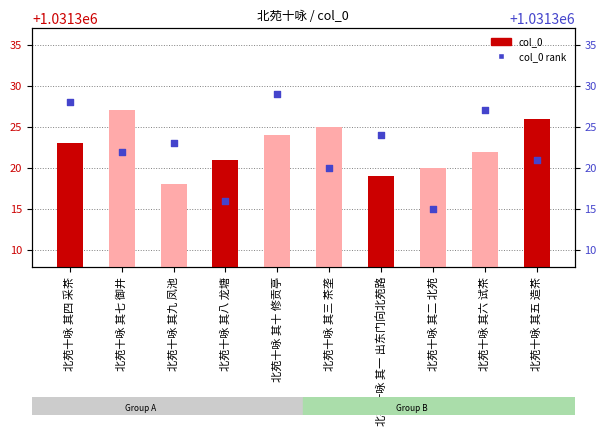

Which series has the widest spread of Y values?

col_0 rank